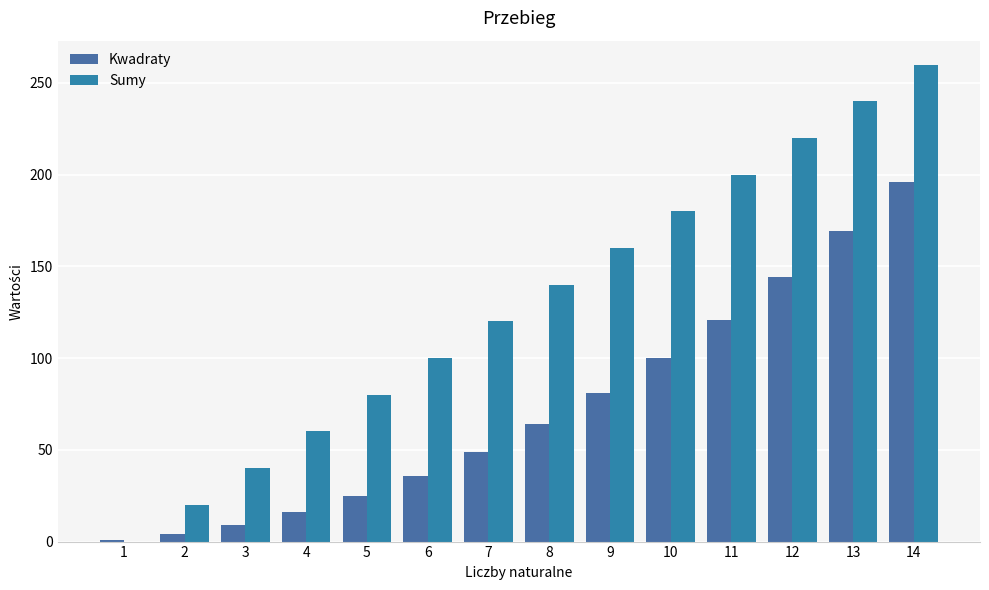

Count the number of data series in this chart.

2